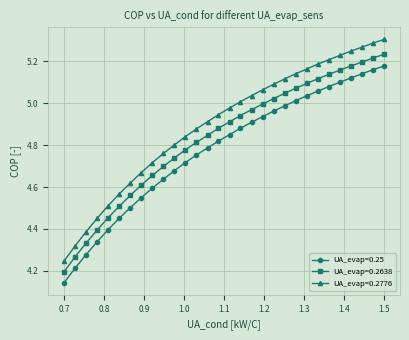

What is the difference between the second highest and second lowest values in the UA_evap=0.2638 series?

0.9